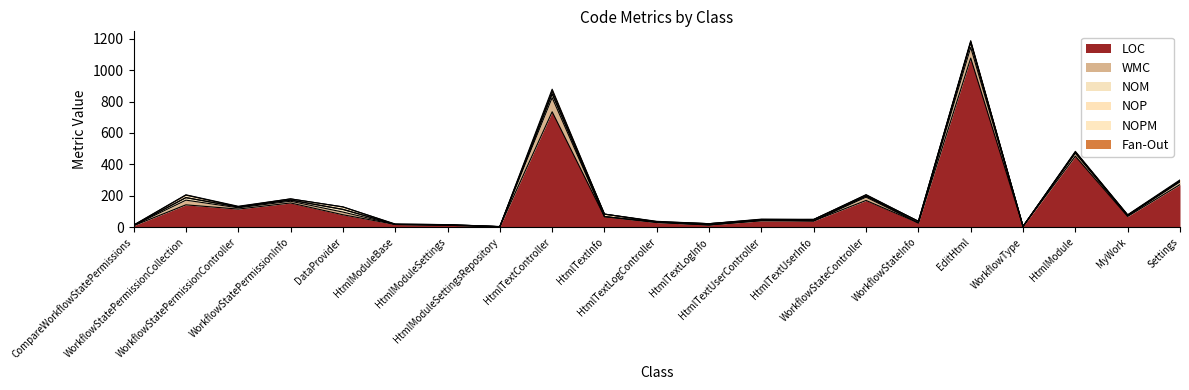

How many interior local peaks does the LOC series have?

6